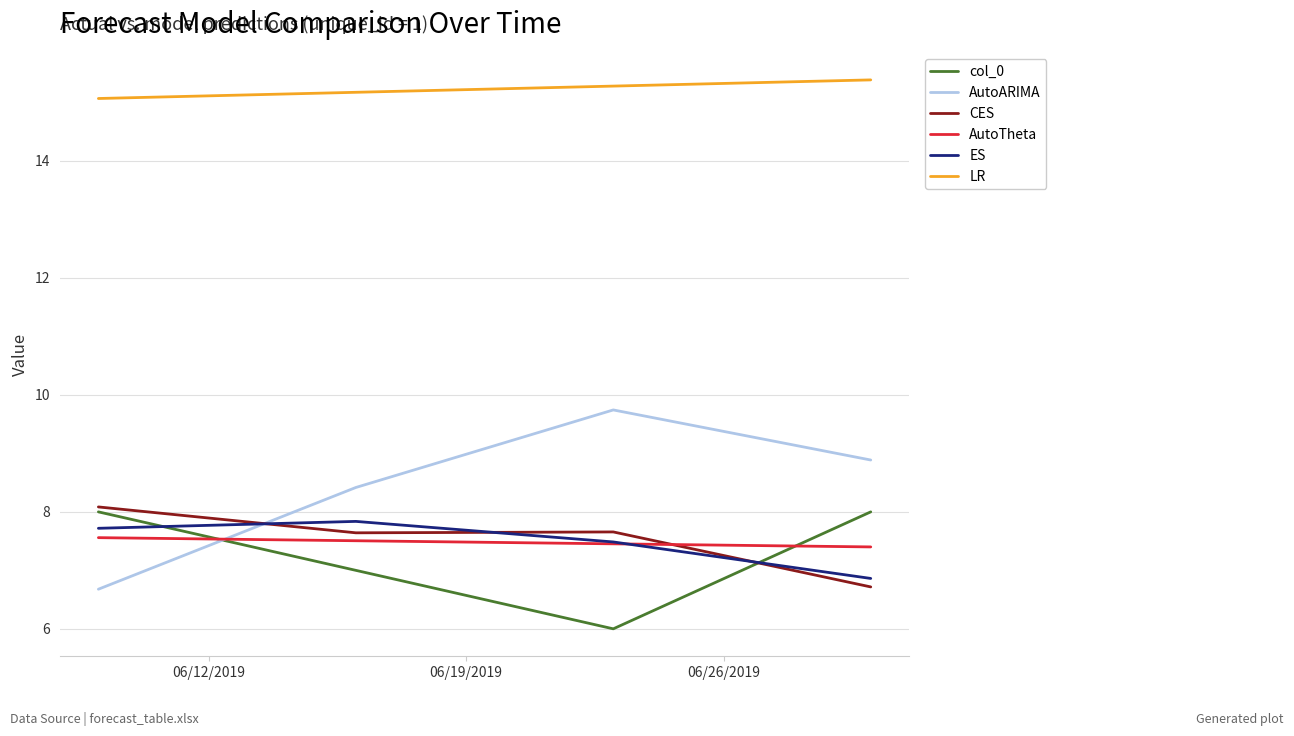

What is the smallest value displayed?

6.0